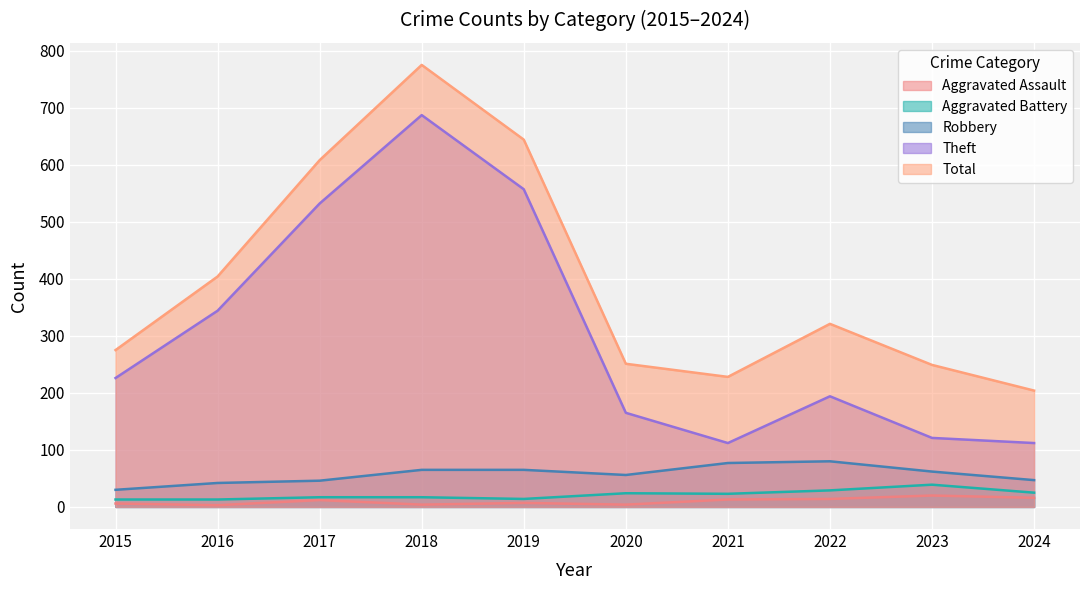

How many lines are shown in the chart?

5